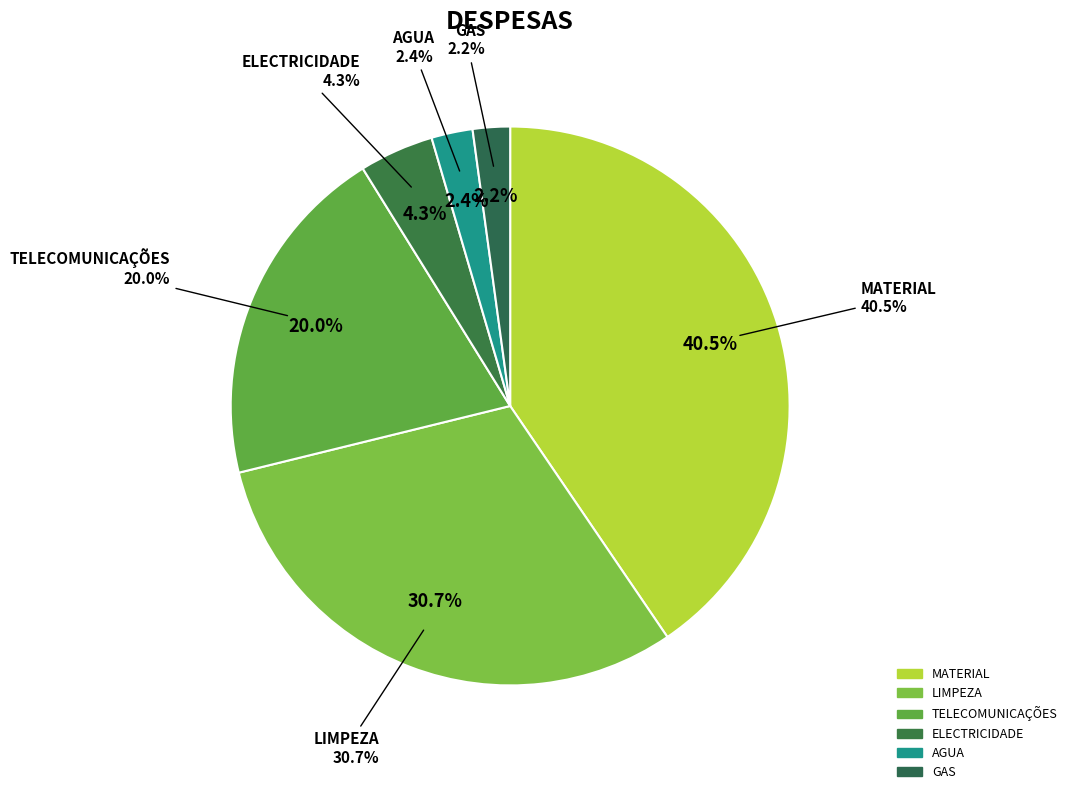

Which category has the smallest portion of the pie?

GAS